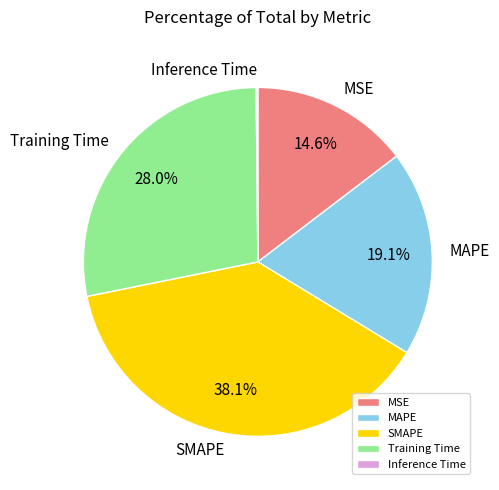

Is there any slice that represents more than half of the pie?

No